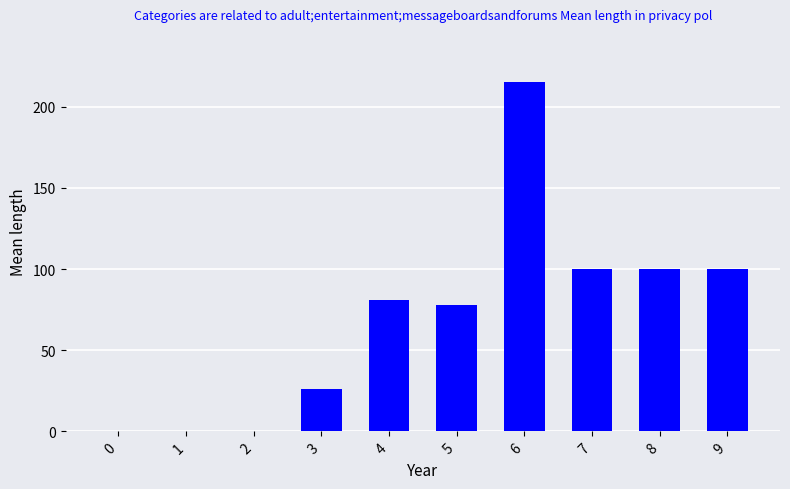

The value at 9 is 100. True or false?

True